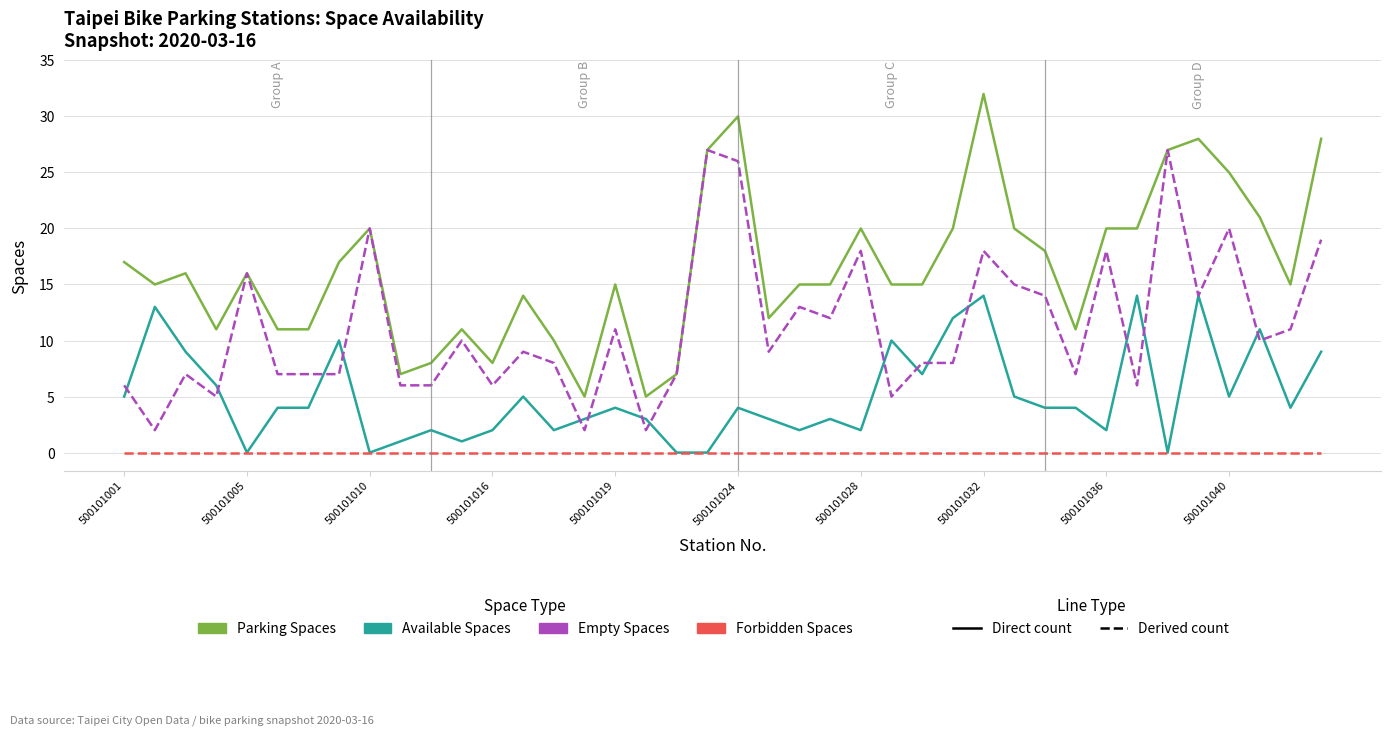

What is the greatest value displayed?

32